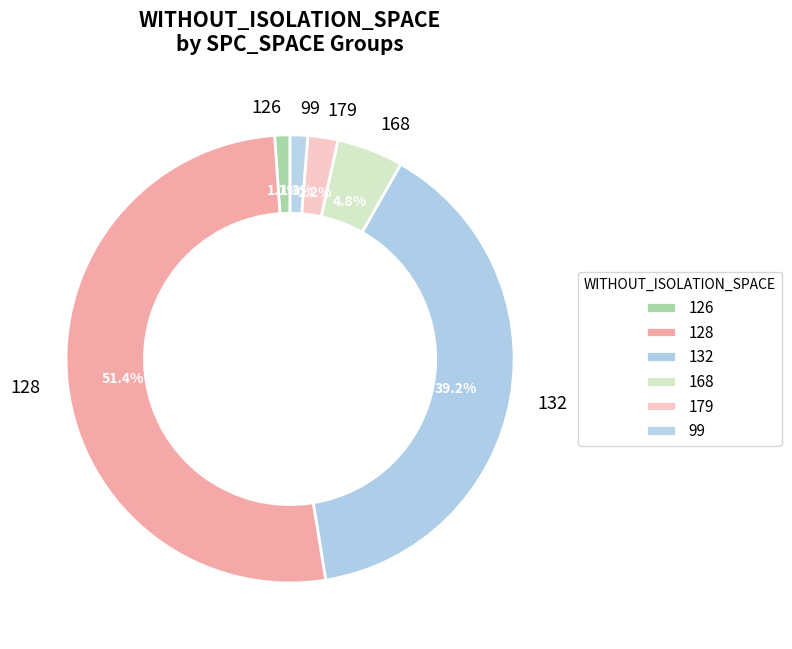

The 179 slice represents 9% of the pie. True or false?

False